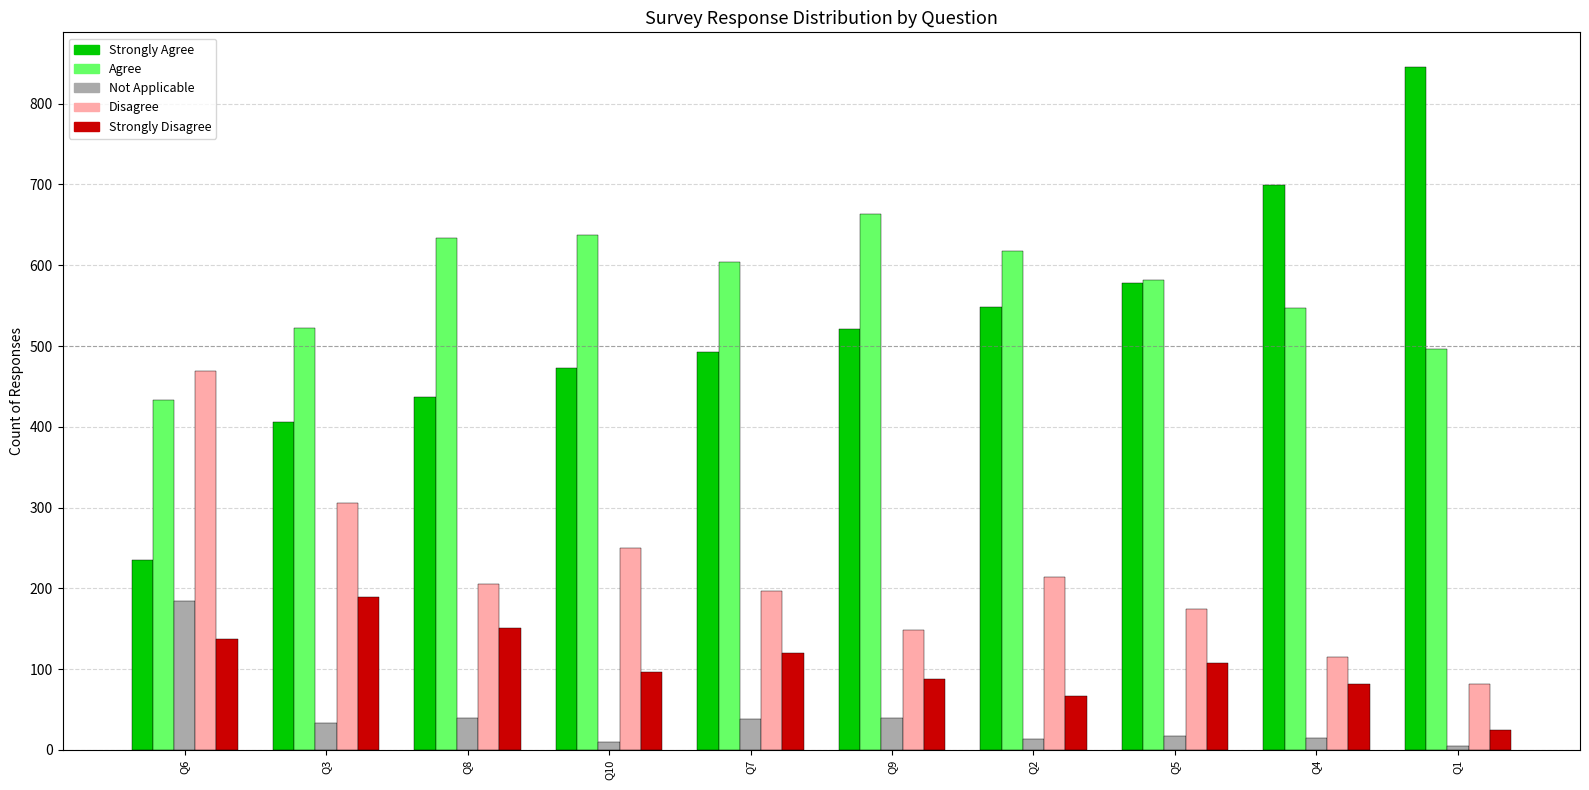

What is the difference between the maximum and minimum values in the Strongly Agree series?

611